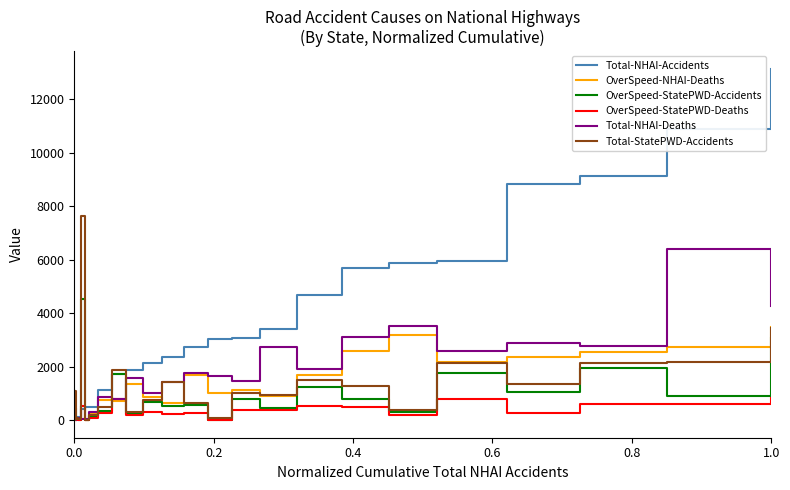

How many intersections are there between OverSpeed-StatePWD-Accidents and Total-NHAI-Deaths?

9